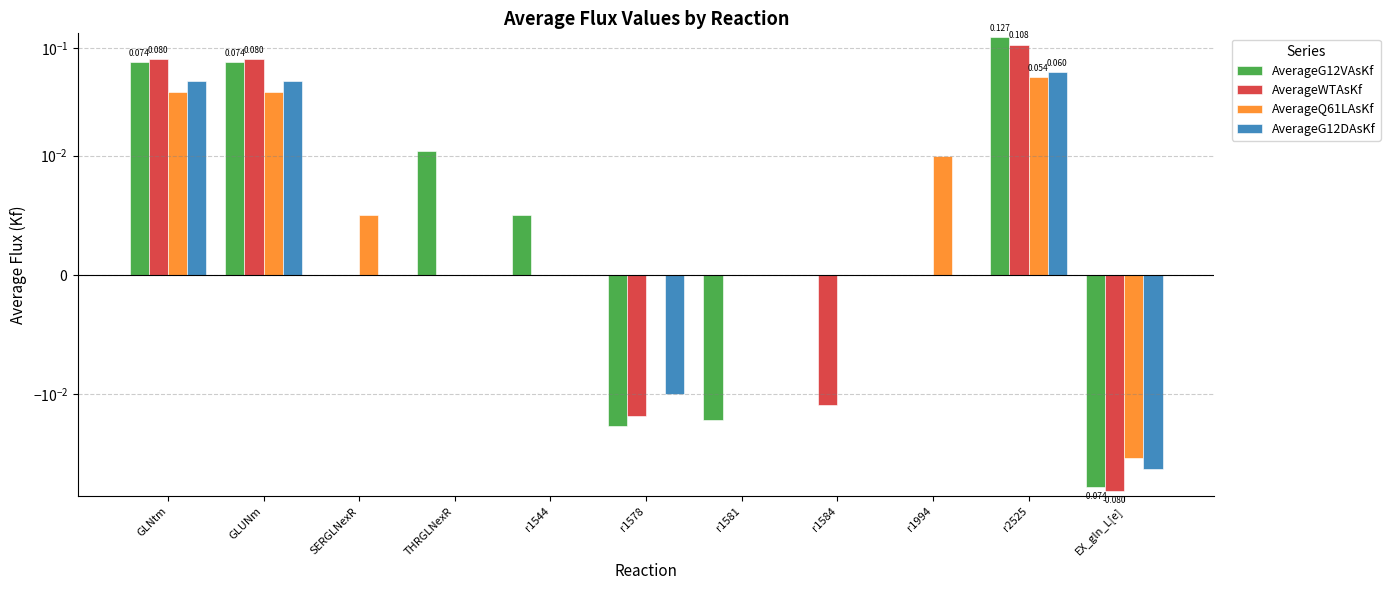

True or false: AverageG12DAsKf has a value of 0.1 at r1581.

False